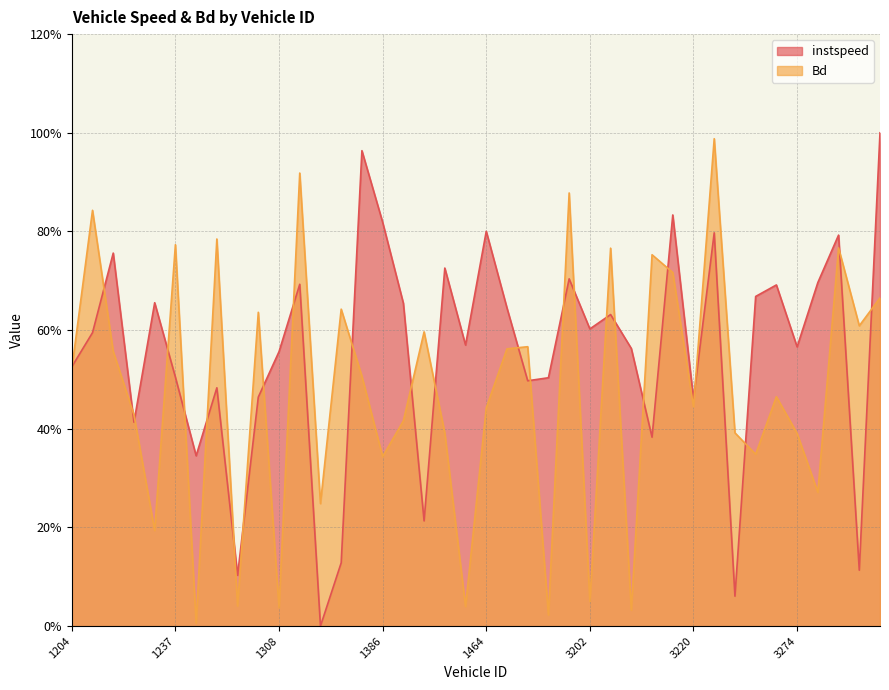

List the series in order of their overall mean, highest first.

instspeed, Bd